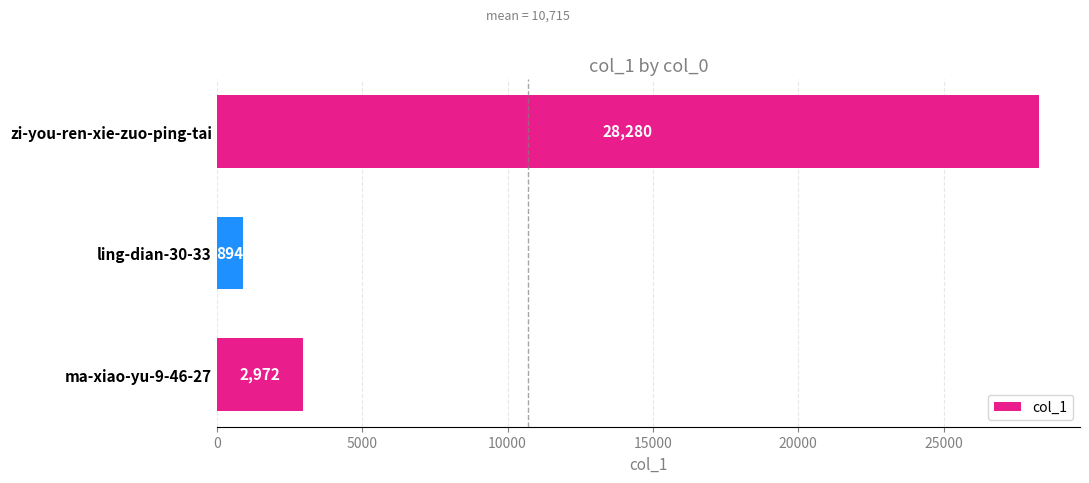

Reading top to bottom, transcribe all the data shown in this chart.

28280	894	2972